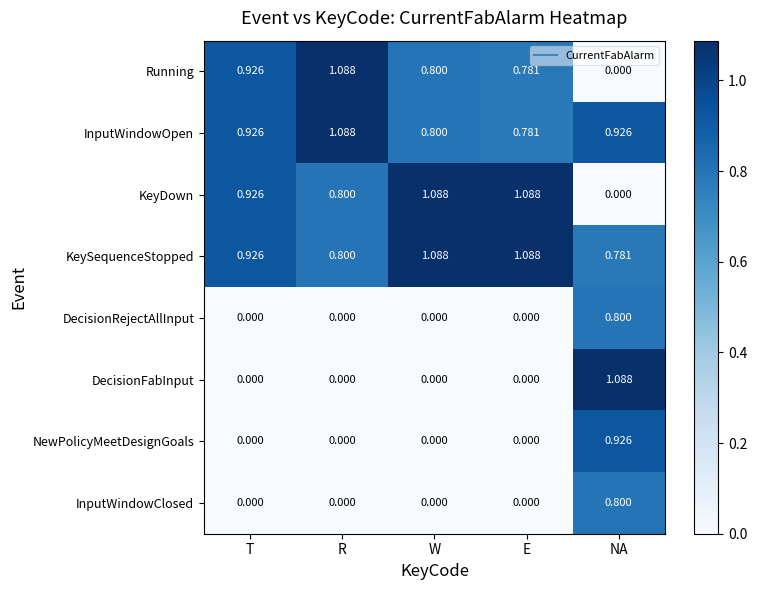

Which series has the largest total across all categories?

KeySequenceStopped